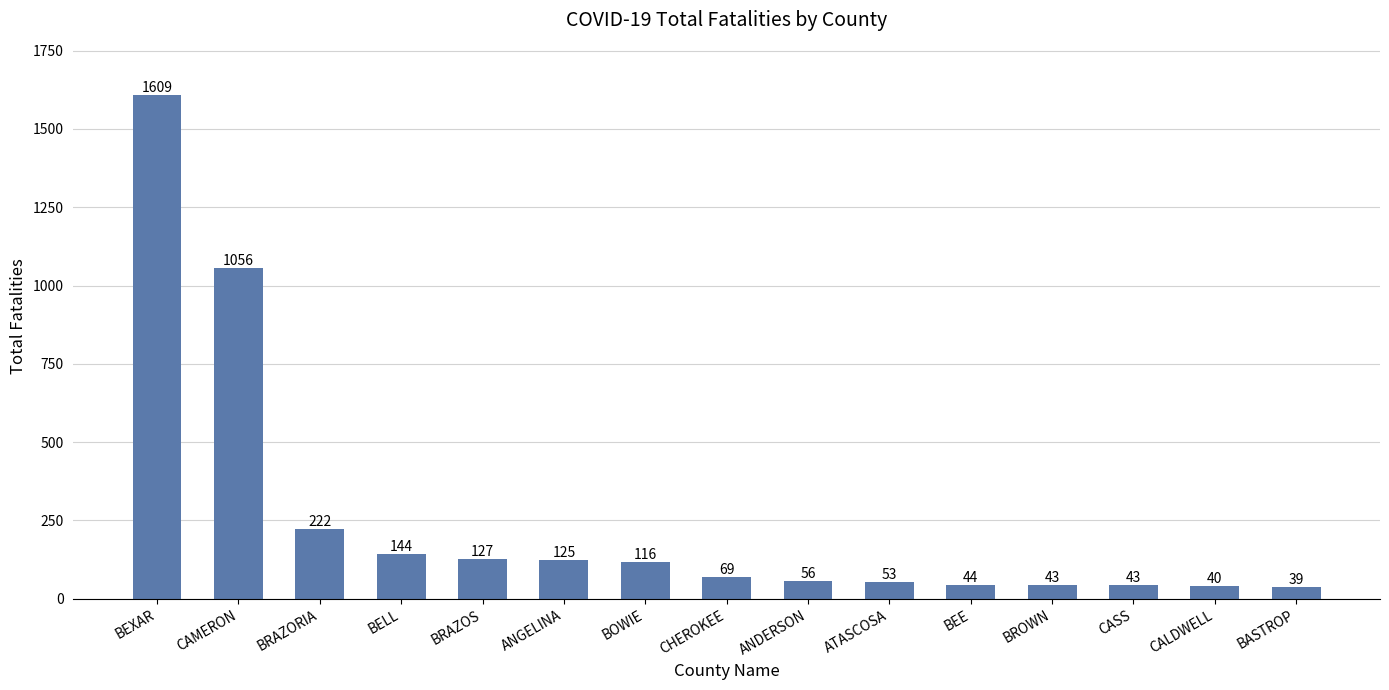

What is the value of the 13th bar from the left?

43